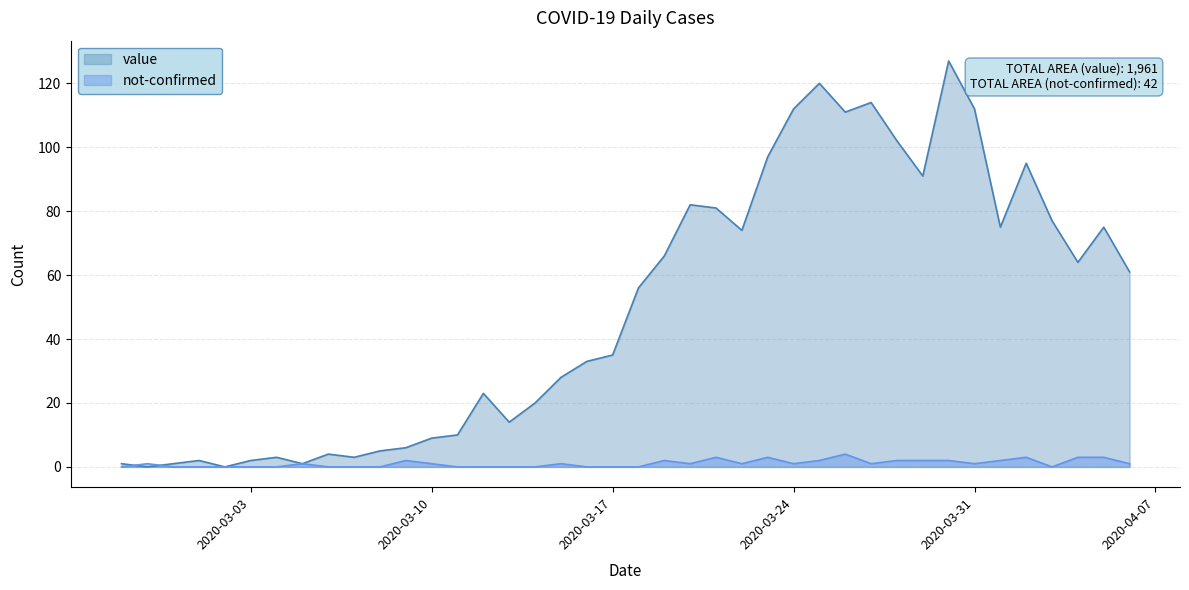

What is the difference between the second highest and second lowest values in the not-confirmed series?

3